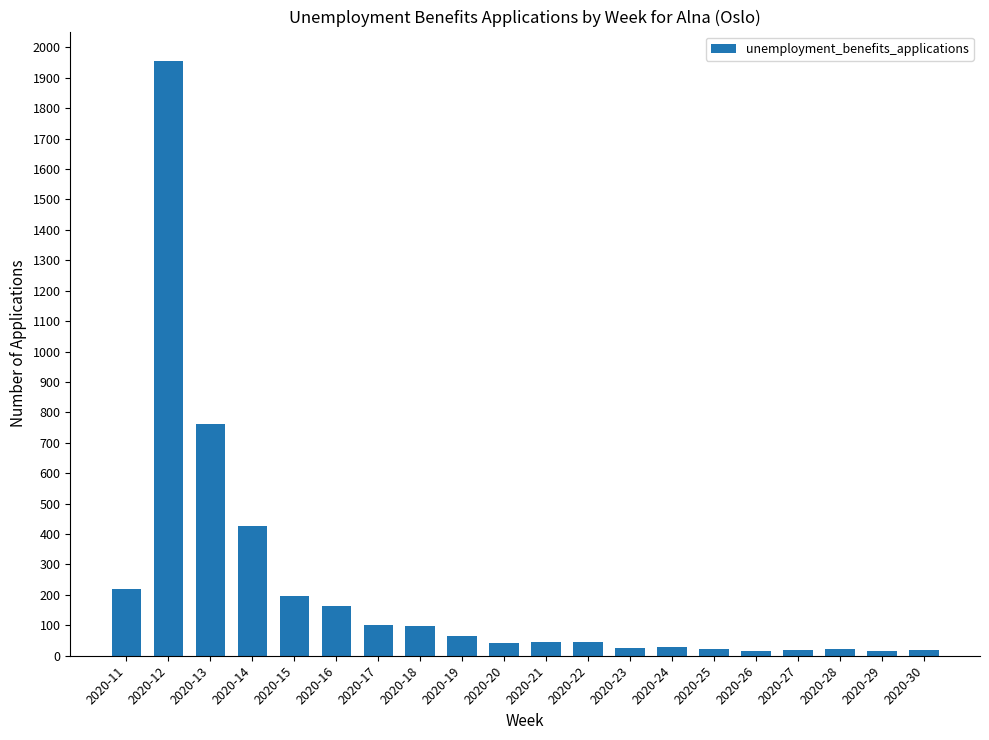

What is the change in value from 2020-11 to 2020-19?

-157